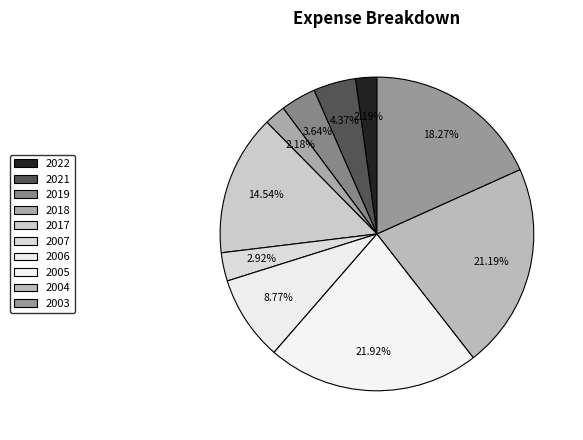

How many segments does this pie chart have?

10